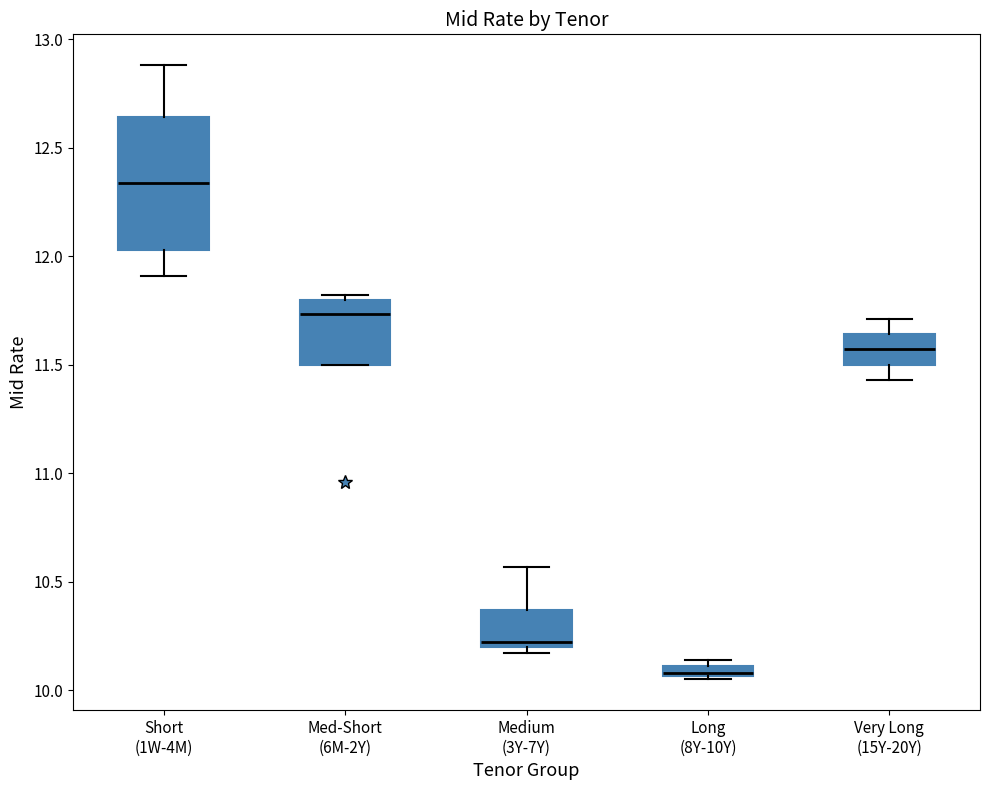

Which box has the highest median line?

Short (1W-4M)